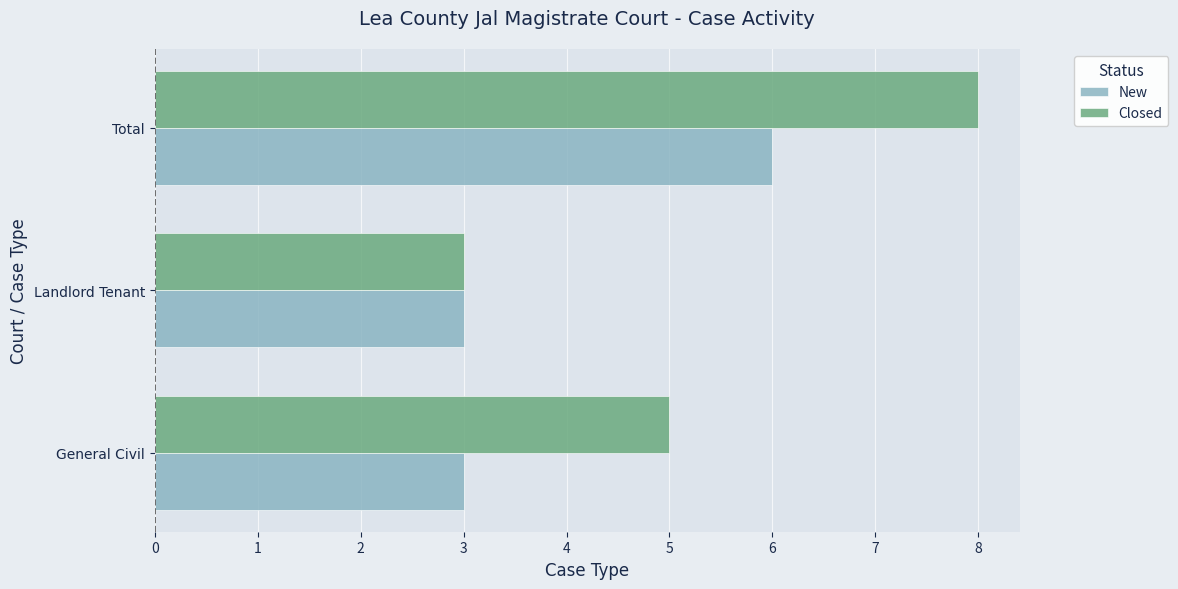

The value of New at General Civil is 2. True or false?

False